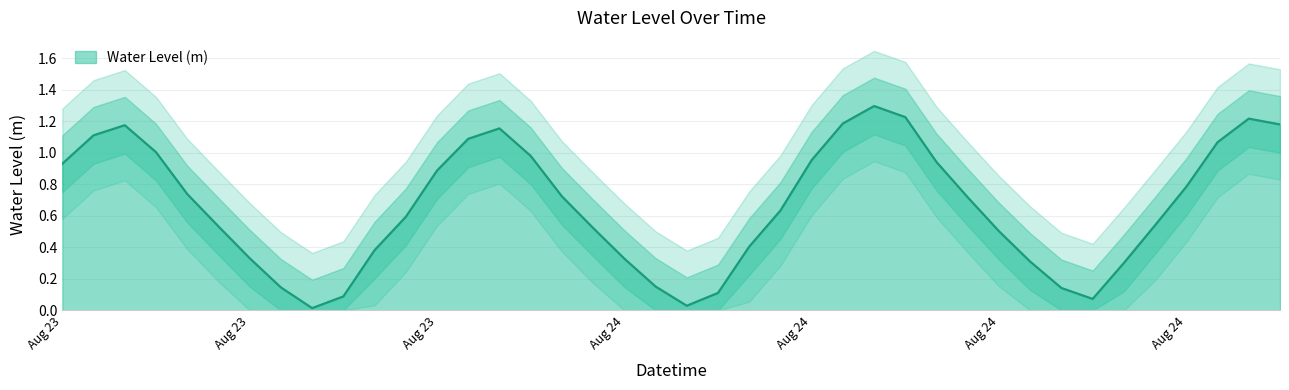

What is the label of the 2nd point from the right?

2025-08-24 20:00:00